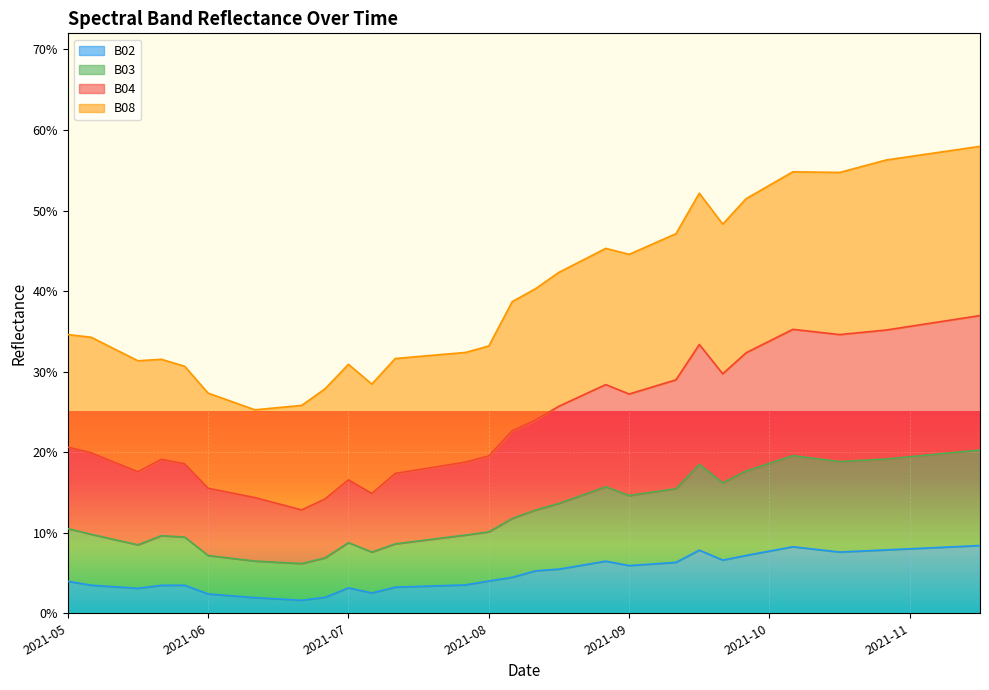

What is the label of the 38th point from the right?

2021-05-18